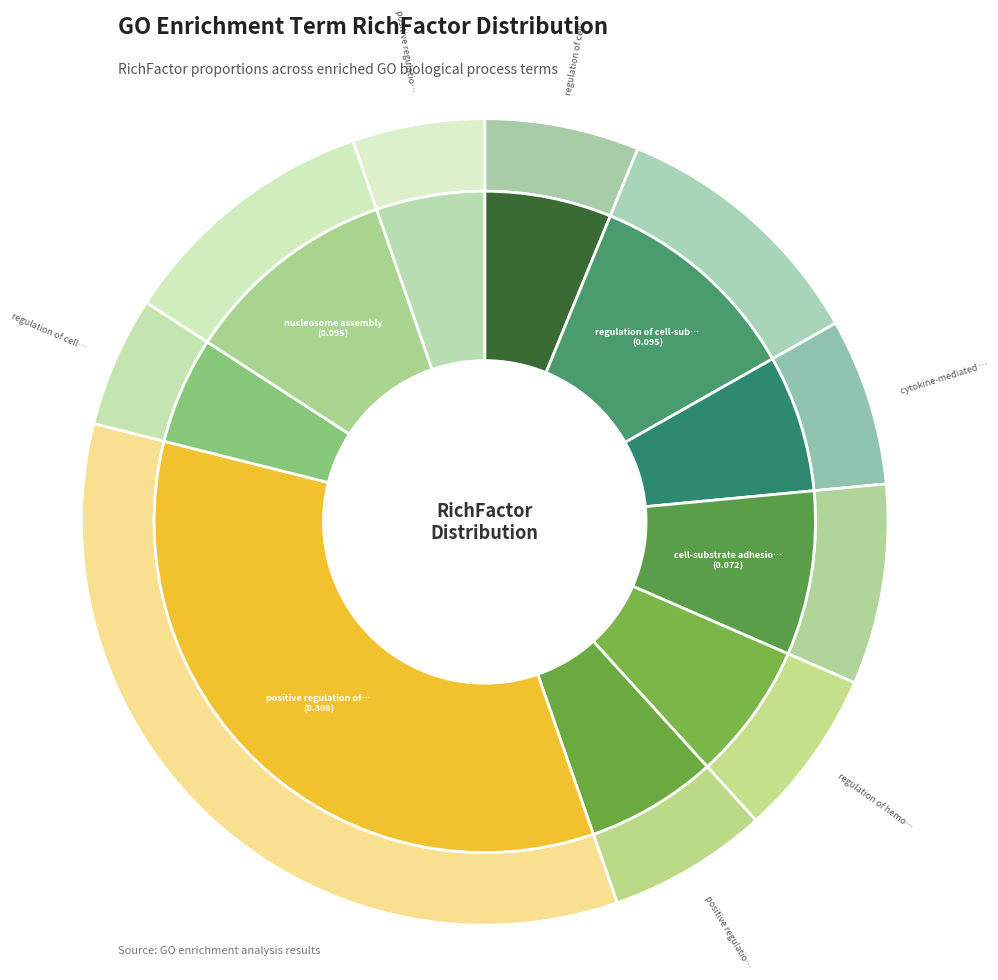

What percentage do cytokine-mediated signaling pathway and regulation of hemopoiesis together represent?

13.4%